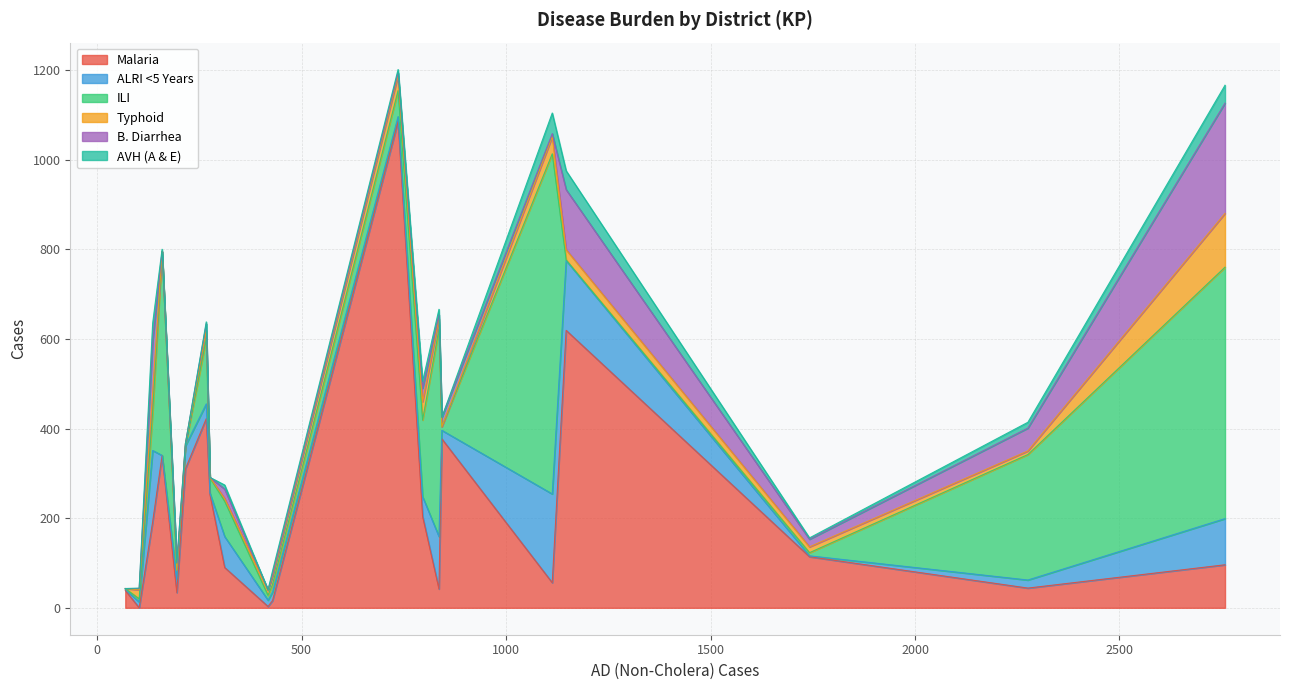

What is the highest value of the Malaria series?

1085